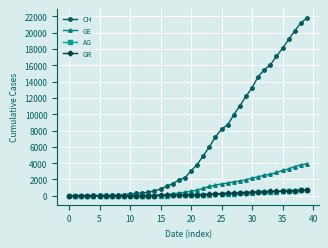

Is this an area chart (filled region under the line)?

No